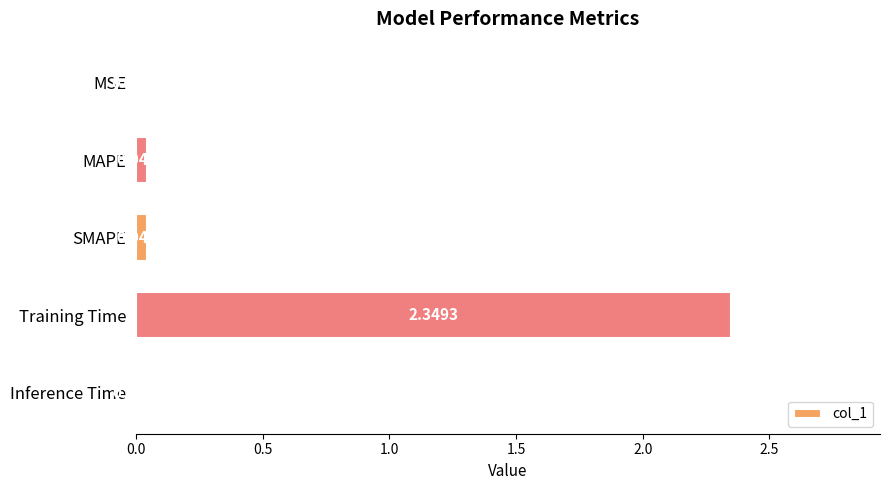

What is the sum of the values at Training Time and MAPE?

2.4